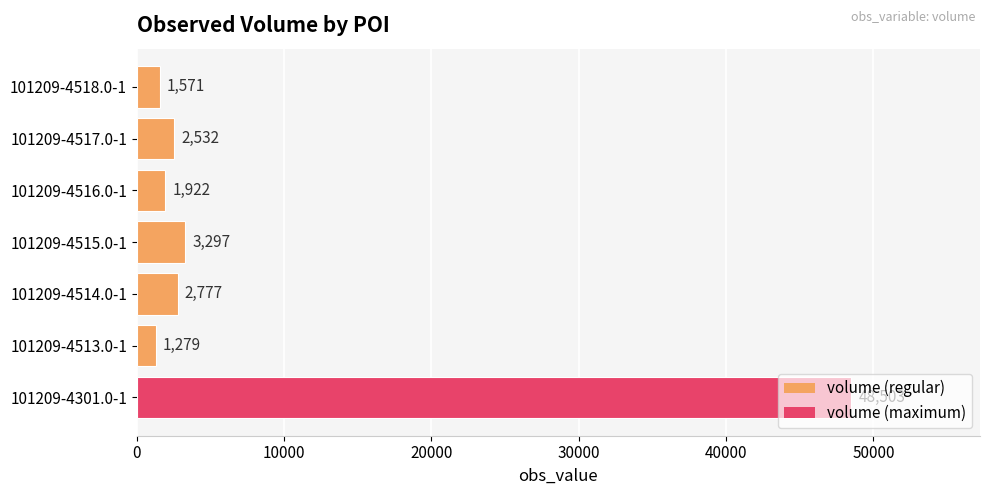

Rank the categories by value from highest to lowest.

101209-4301.0-1, 101209-4515.0-1, 101209-4514.0-1, 101209-4517.0-1, 101209-4516.0-1, 101209-4518.0-1, 101209-4513.0-1